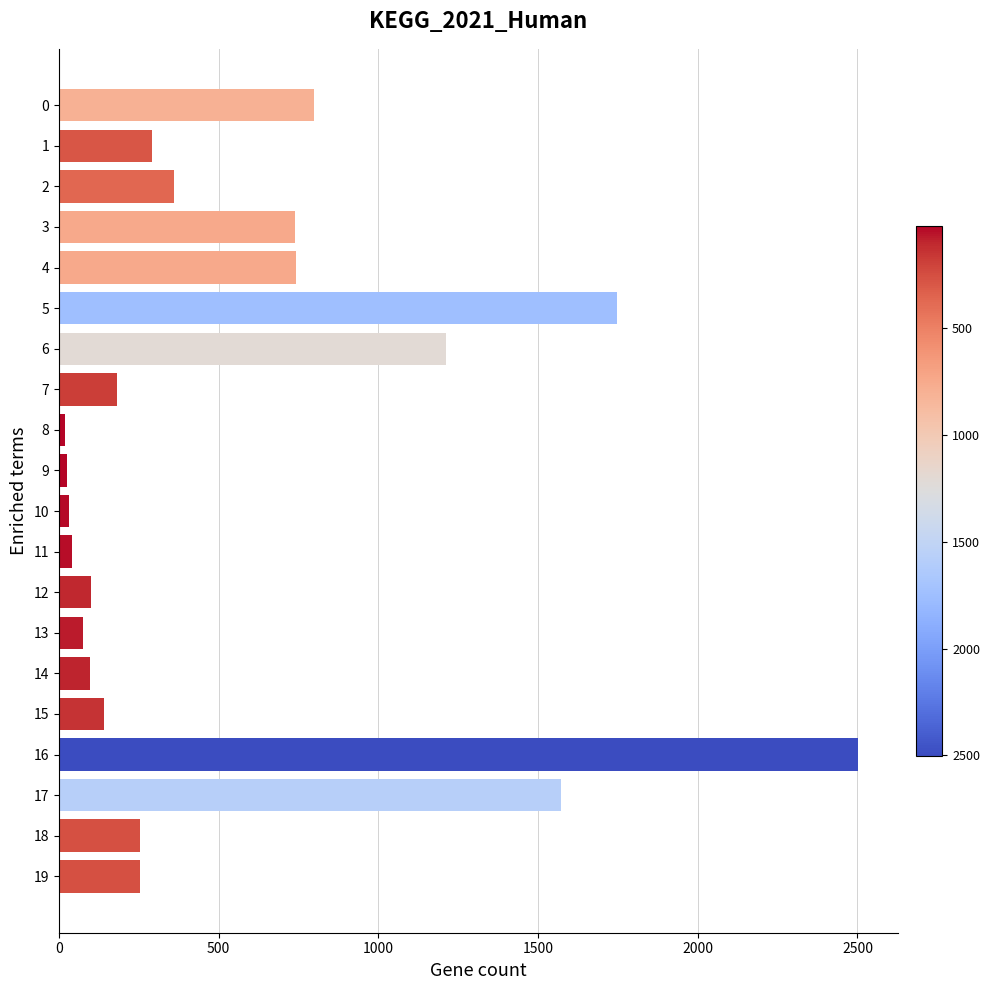

What is the value of the 3rd bar from the top?

360.0